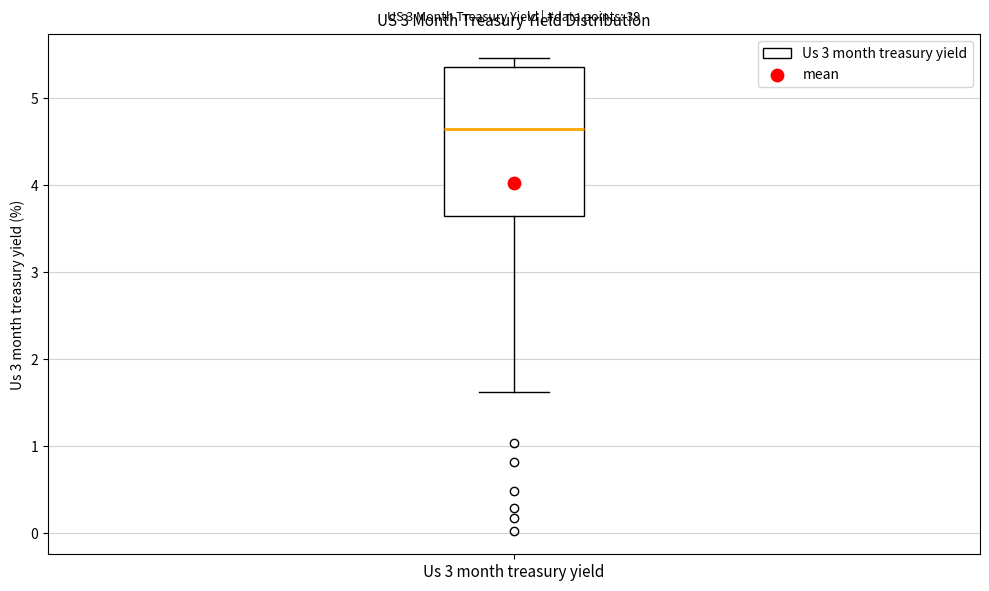

Where does the upper whisker of the box for Us 3 month treasury yield end on the y-axis? The values are not printed on the chart, so give them approximately, as read against the axis.

5.5